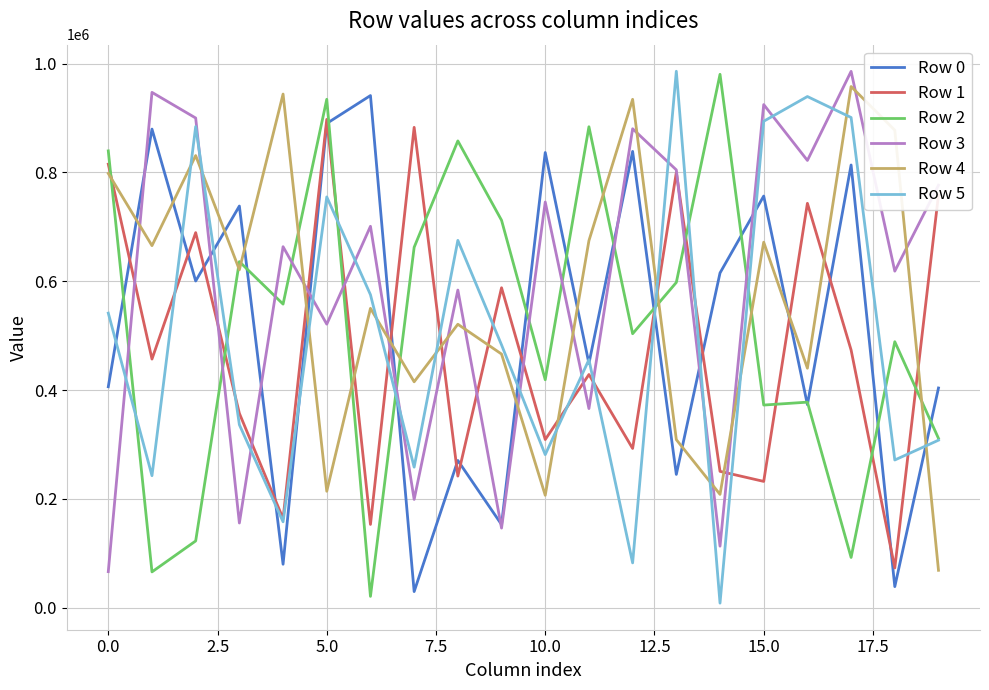

After their last crossing, which series has the higher values: Row 2 or Row 4?

Row 2